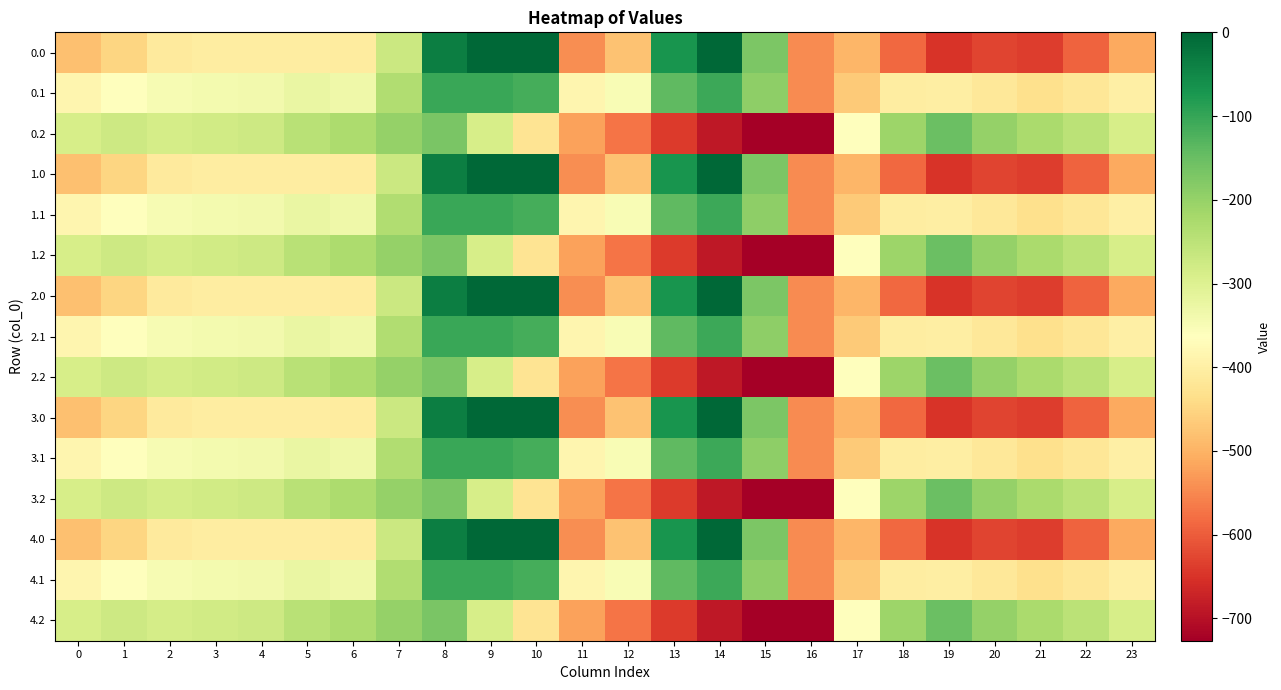

Reading left to right, extract all data points from this chart.

0.0: 0=-482.0	1=-449.5	2=-410.3	3=-404.4	4=-404.9	5=-403.8	6=-408.0	7=-270.7	8=-35.0	9=0.0	10=0.0	11=-544.3	12=-477.2	13=-70.2	14=-0.3	15=-172.8	16=-545.4	17=-494.8	18=-586.7	19=-649.2	20=-629.9	21=-638.4	22=-592.3	23=-511.3
0.1: 0=-384.6	1=-361.1	2=-347.9	3=-342.7	4=-339.6	5=-325.7	6=-332.2	7=-234.9	8=-102.3	9=-104.8	10=-114.0	11=-384.7	12=-350.8	13=-141.2	14=-105.5	15=-190.4	16=-547.3	17=-466.6	18=-405.4	19=-400.2	20=-414.5	21=-432.4	22=-419.9	23=-399.4
0.2: 0=-287.1	1=-272.7	2=-285.5	3=-281.0	4=-274.4	5=-245.0	6=-228.8	7=-199.0	8=-169.5	9=-288.5	10=-423.5	11=-520.6	12=-571.2	13=-640.4	14=-687.4	15=-725.8	16=-726.6	17=-362.4	18=-210.0	19=-151.0	20=-199.2	21=-226.4	22=-247.4	23=-287.5
1.0: 0=-482.0	1=-449.5	2=-410.3	3=-404.4	4=-404.9	5=-403.8	6=-408.0	7=-270.7	8=-35.0	9=0.0	10=0.0	11=-544.3	12=-477.2	13=-70.2	14=-0.3	15=-172.8	16=-545.4	17=-494.8	18=-586.7	19=-649.2	20=-629.9	21=-638.4	22=-592.3	23=-511.3
1.1: 0=-384.6	1=-361.1	2=-347.9	3=-342.7	4=-339.6	5=-325.7	6=-332.2	7=-234.9	8=-102.3	9=-104.8	10=-114.0	11=-384.7	12=-350.8	13=-141.2	14=-105.5	15=-190.4	16=-547.3	17=-466.6	18=-405.4	19=-400.2	20=-414.5	21=-432.4	22=-419.9	23=-399.4
1.2: 0=-287.1	1=-272.7	2=-285.5	3=-281.0	4=-274.4	5=-245.0	6=-228.8	7=-199.0	8=-169.5	9=-288.5	10=-423.5	11=-520.6	12=-571.2	13=-640.4	14=-687.4	15=-725.8	16=-726.6	17=-362.4	18=-210.0	19=-151.0	20=-199.2	21=-226.4	22=-247.4	23=-287.5
2.0: 0=-482.0	1=-449.5	2=-410.3	3=-404.4	4=-404.9	5=-403.8	6=-408.0	7=-270.7	8=-35.0	9=0.0	10=0.0	11=-544.3	12=-477.2	13=-70.2	14=-0.3	15=-172.8	16=-545.4	17=-494.8	18=-586.7	19=-649.2	20=-629.9	21=-638.4	22=-592.3	23=-511.3
2.1: 0=-384.6	1=-361.1	2=-347.9	3=-342.7	4=-339.6	5=-325.7	6=-332.2	7=-234.9	8=-102.3	9=-104.8	10=-114.0	11=-384.7	12=-350.8	13=-141.2	14=-105.5	15=-190.4	16=-547.3	17=-466.6	18=-405.4	19=-400.2	20=-414.5	21=-432.4	22=-419.9	23=-399.4
2.2: 0=-287.1	1=-272.7	2=-285.5	3=-281.0	4=-274.4	5=-245.0	6=-228.8	7=-199.0	8=-169.5	9=-288.5	10=-423.5	11=-520.6	12=-571.2	13=-640.4	14=-687.4	15=-725.8	16=-726.6	17=-362.4	18=-210.0	19=-151.0	20=-199.2	21=-226.4	22=-247.4	23=-287.5
3.0: 0=-482.0	1=-449.5	2=-410.3	3=-404.4	4=-404.9	5=-403.8	6=-408.0	7=-270.7	8=-35.0	9=0.0	10=0.0	11=-544.3	12=-477.2	13=-70.2	14=-0.3	15=-172.8	16=-545.4	17=-494.8	18=-586.7	19=-649.2	20=-629.9	21=-638.4	22=-592.3	23=-511.3
3.1: 0=-384.6	1=-361.1	2=-347.9	3=-342.7	4=-339.6	5=-325.7	6=-332.2	7=-234.9	8=-102.3	9=-104.8	10=-114.0	11=-384.7	12=-350.8	13=-141.2	14=-105.5	15=-190.4	16=-547.3	17=-466.6	18=-405.4	19=-400.2	20=-414.5	21=-432.4	22=-419.9	23=-399.4
3.2: 0=-287.1	1=-272.7	2=-285.5	3=-281.0	4=-274.4	5=-245.0	6=-228.8	7=-199.0	8=-169.5	9=-288.5	10=-423.5	11=-520.6	12=-571.2	13=-640.4	14=-687.4	15=-725.8	16=-726.6	17=-362.4	18=-210.0	19=-151.0	20=-199.2	21=-226.4	22=-247.4	23=-287.5
4.0: 0=-482.0	1=-449.5	2=-410.3	3=-404.4	4=-404.9	5=-403.8	6=-408.0	7=-270.7	8=-35.0	9=0.0	10=0.0	11=-544.3	12=-477.2	13=-70.2	14=-0.3	15=-172.8	16=-545.4	17=-494.8	18=-586.7	19=-649.2	20=-629.9	21=-638.4	22=-592.3	23=-511.3
4.1: 0=-384.6	1=-361.1	2=-347.9	3=-342.7	4=-339.6	5=-325.7	6=-332.2	7=-234.9	8=-102.3	9=-104.8	10=-114.0	11=-384.7	12=-350.8	13=-141.2	14=-105.5	15=-190.4	16=-547.3	17=-466.6	18=-405.4	19=-400.2	20=-414.5	21=-432.4	22=-419.9	23=-399.4
4.2: 0=-287.1	1=-272.7	2=-285.5	3=-281.0	4=-274.4	5=-245.0	6=-228.8	7=-199.0	8=-169.5	9=-288.5	10=-423.5	11=-520.6	12=-571.2	13=-640.4	14=-687.4	15=-725.8	16=-726.6	17=-362.4	18=-210.0	19=-151.0	20=-199.2	21=-226.4	22=-247.4	23=-287.5